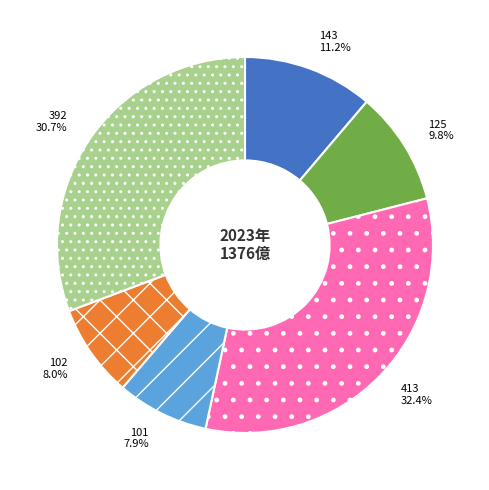

What is the ratio of the value at 392 to the value at 101?

3.9